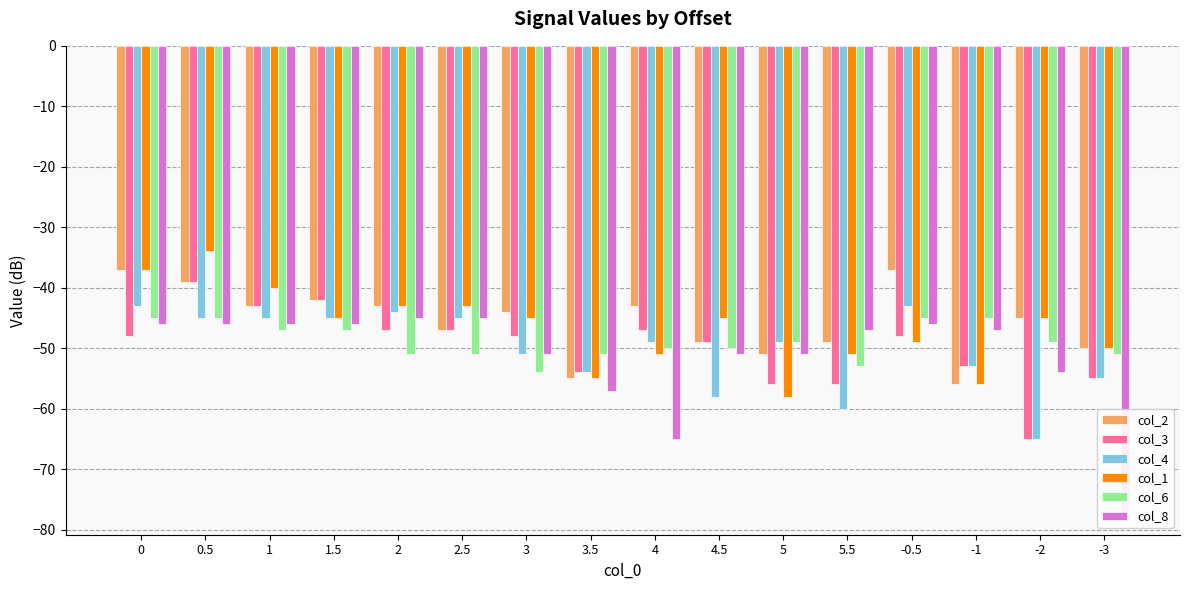

Is the value of col_8 at 2.5 greater than the value of col_1 at -0.5?

Yes